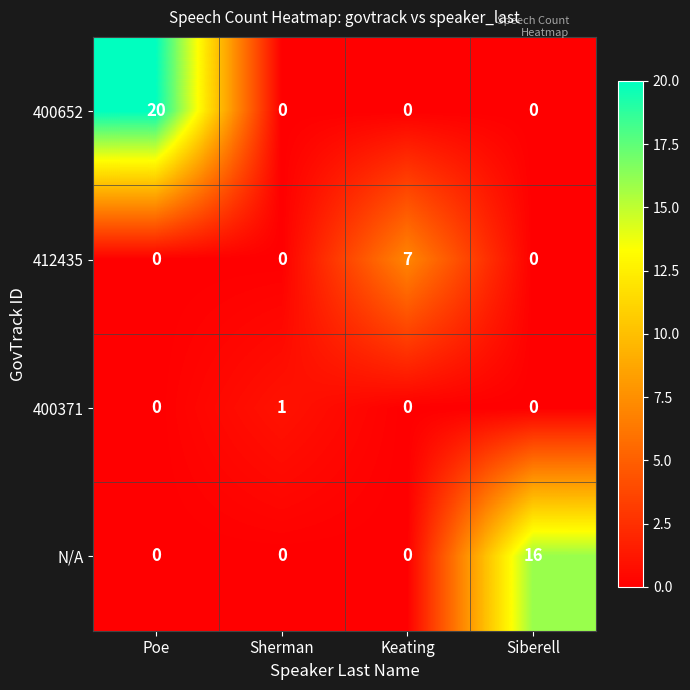

True or false: N/A has a value of 16 at Siberell.

True